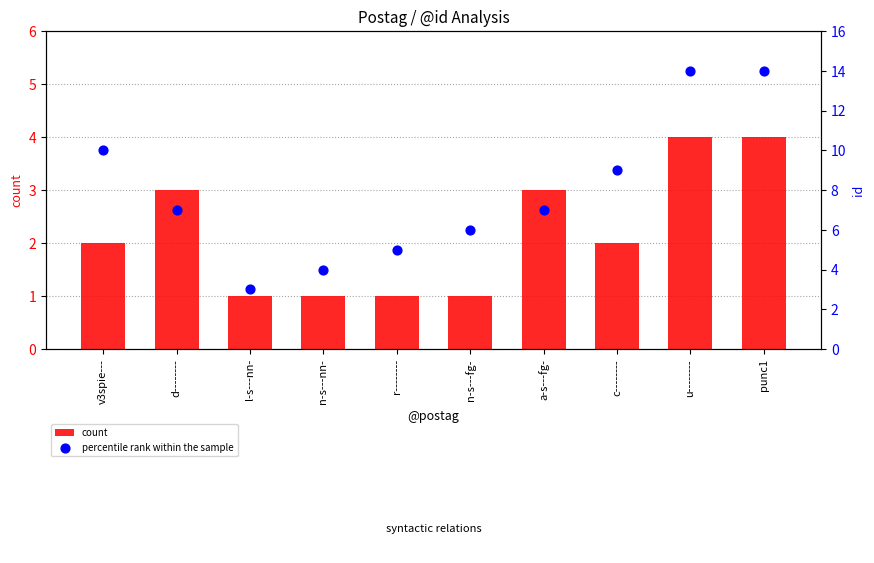

Which series contains the highest Y value?

percentile rank within the sample